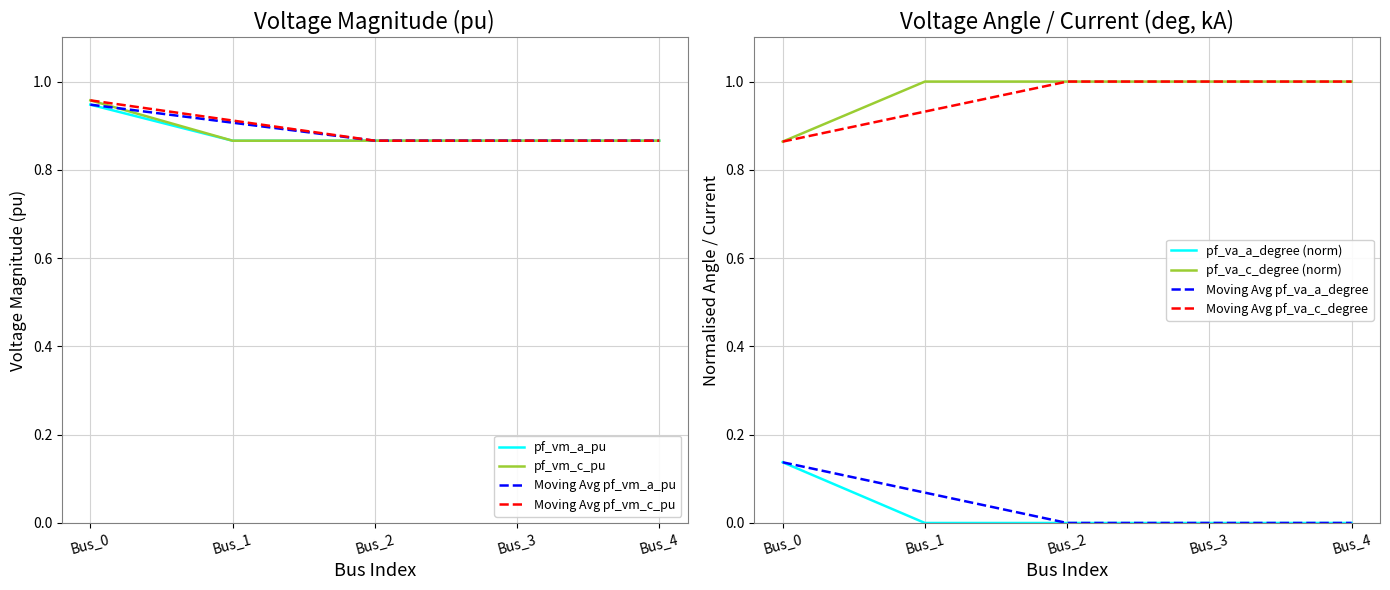

What is the lowest value of the pf_va_a_degree series?

0.9